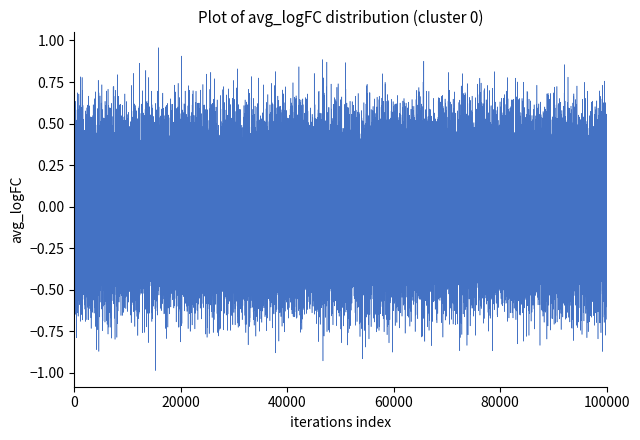

What is the minimum value shown in the chart?

-0.8